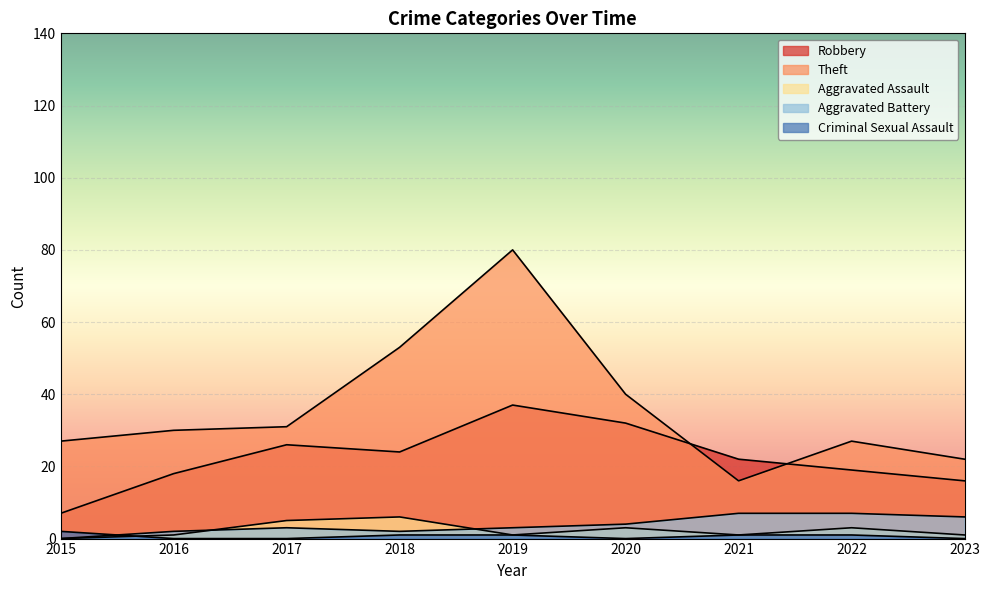

Does the chart display data point markers on the line(s)?

No